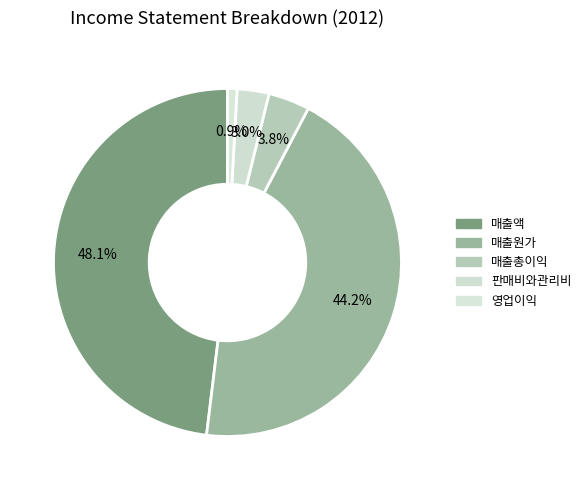

Which category has the biggest portion of the pie?

매출액